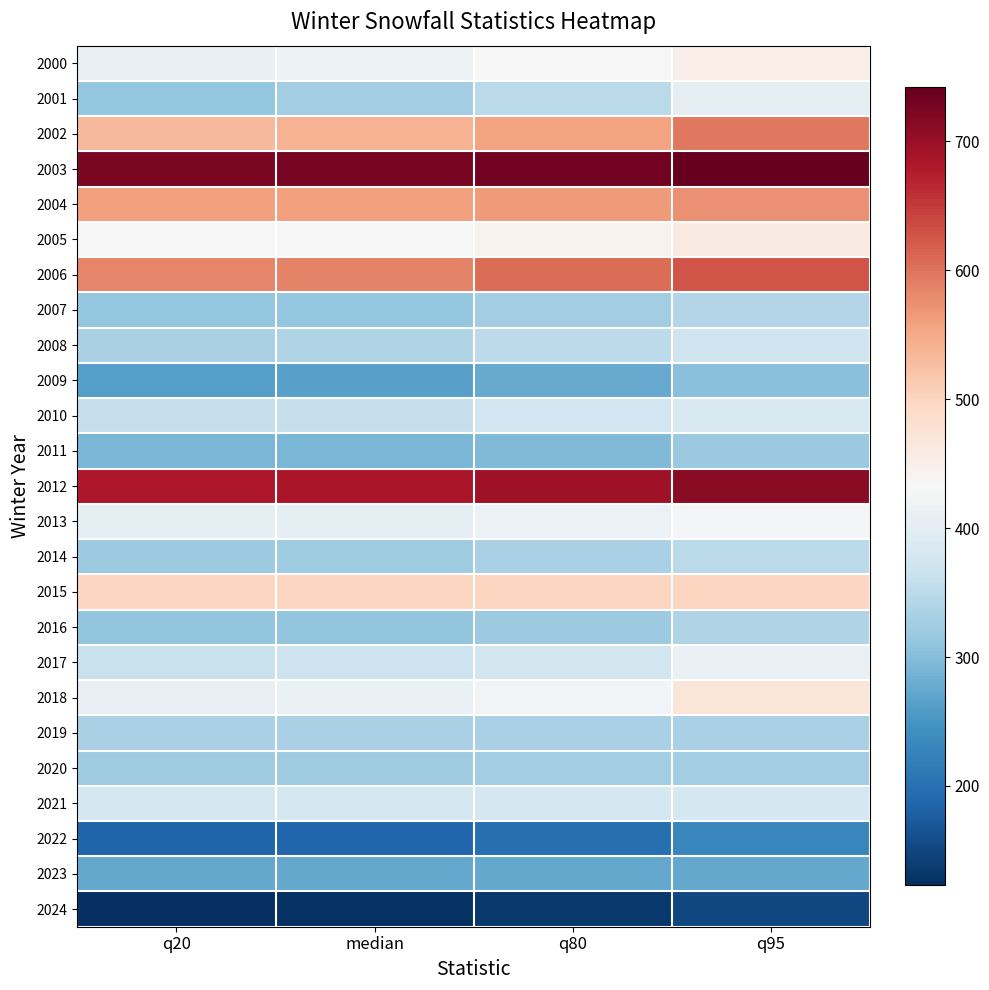

Between q80 and q95, which is larger?

q95